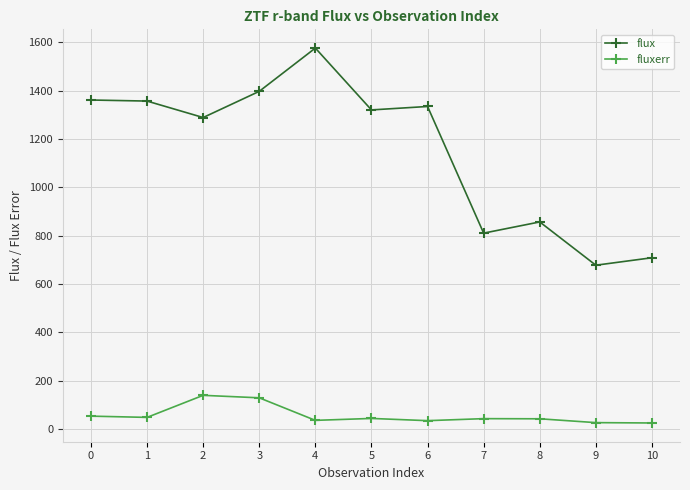

At how many categories does at least one series exceed 975?

7